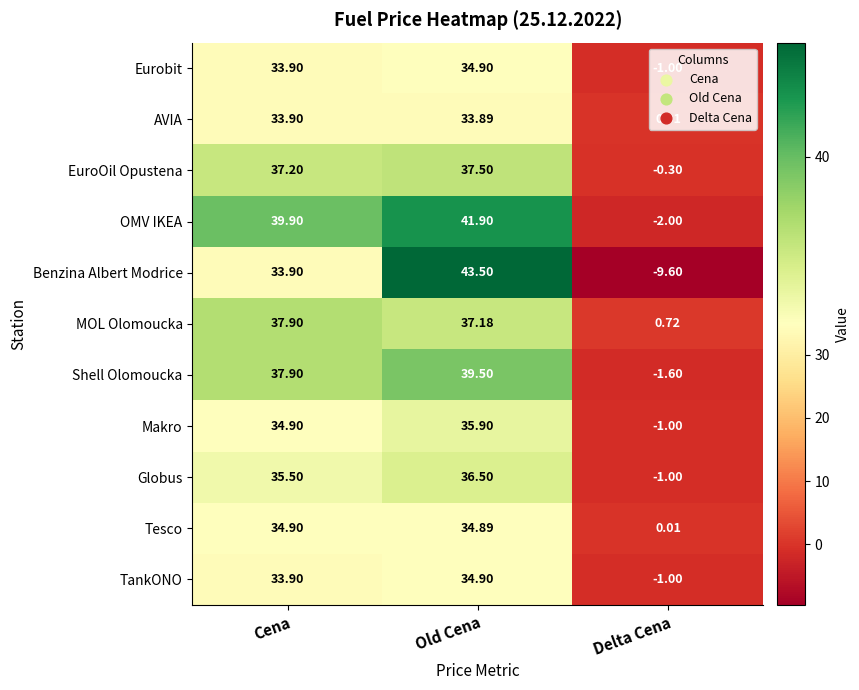

How many data points does each series have?

3